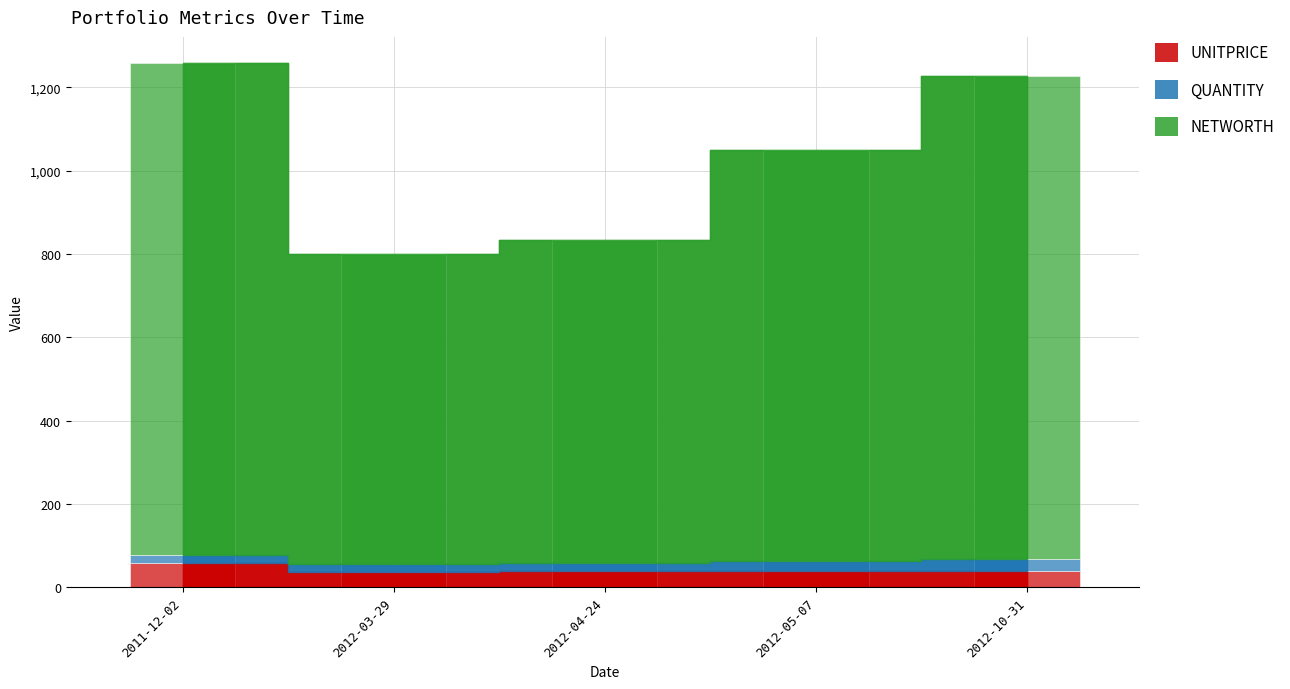

What is the label of the 1st bar from the left?

2011-12-02